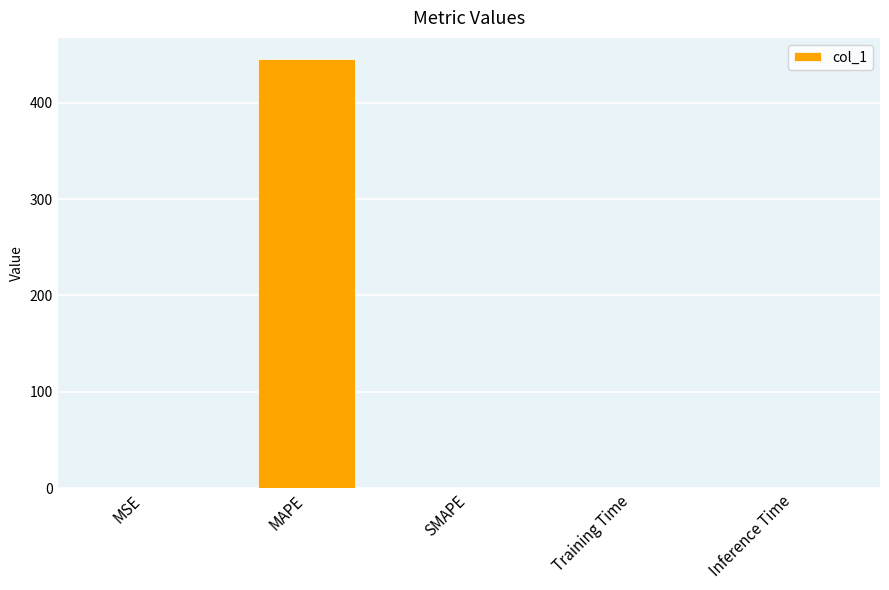

The value at MAPE is 445.0. True or false?

True